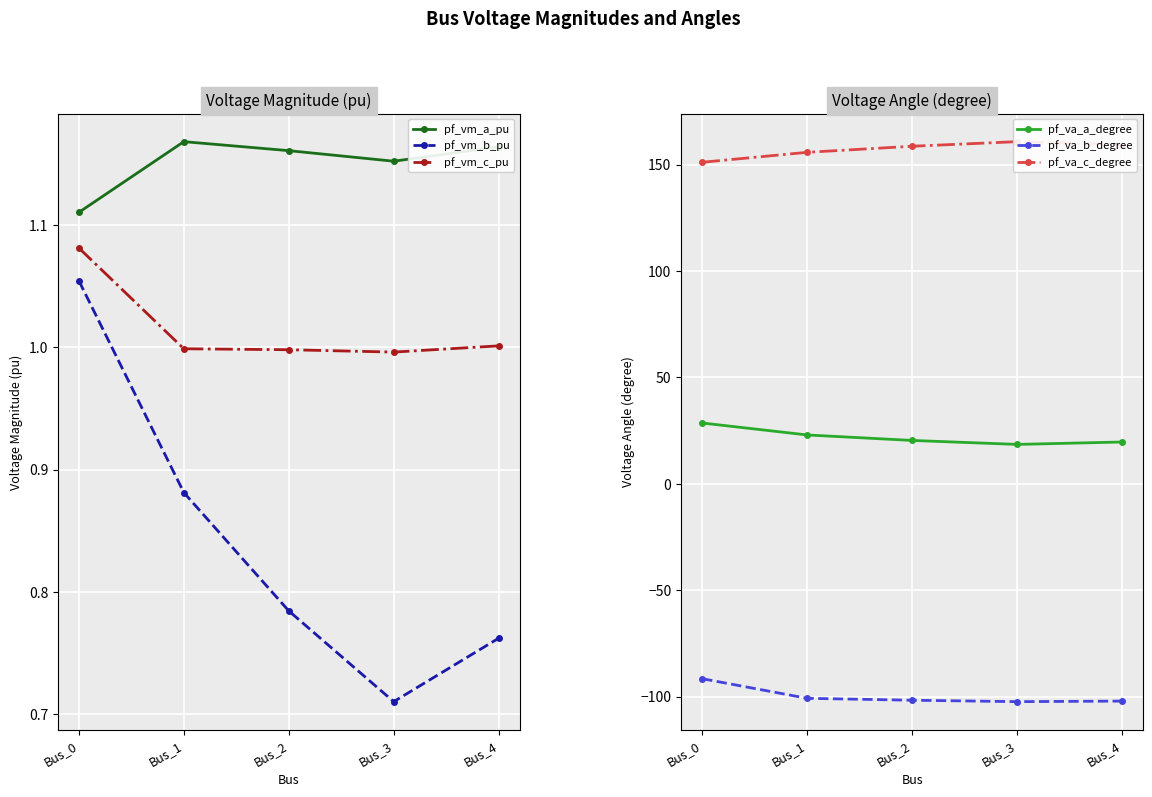

Reading right to left, what are all the values shown in this chart?

pf_vm_a_pu: Bus_4=1.2	Bus_3=1.2	Bus_2=1.2	Bus_1=1.2	Bus_0=1.1
pf_vm_b_pu: Bus_4=0.8	Bus_3=0.7	Bus_2=0.8	Bus_1=0.9	Bus_0=1.1
pf_vm_c_pu: Bus_4=1.0	Bus_3=1.0	Bus_2=1.0	Bus_1=1.0	Bus_0=1.1
pf_va_a_degree: Bus_4=19.6	Bus_3=18.5	Bus_2=20.4	Bus_1=22.9	Bus_0=28.6
pf_va_b_degree: Bus_4=-102.1	Bus_3=-102.4	Bus_2=-101.7	Bus_1=-100.8	Bus_0=-91.6
pf_va_c_degree: Bus_4=159.3	Bus_3=160.8	Bus_2=158.6	Bus_1=155.7	Bus_0=151.1